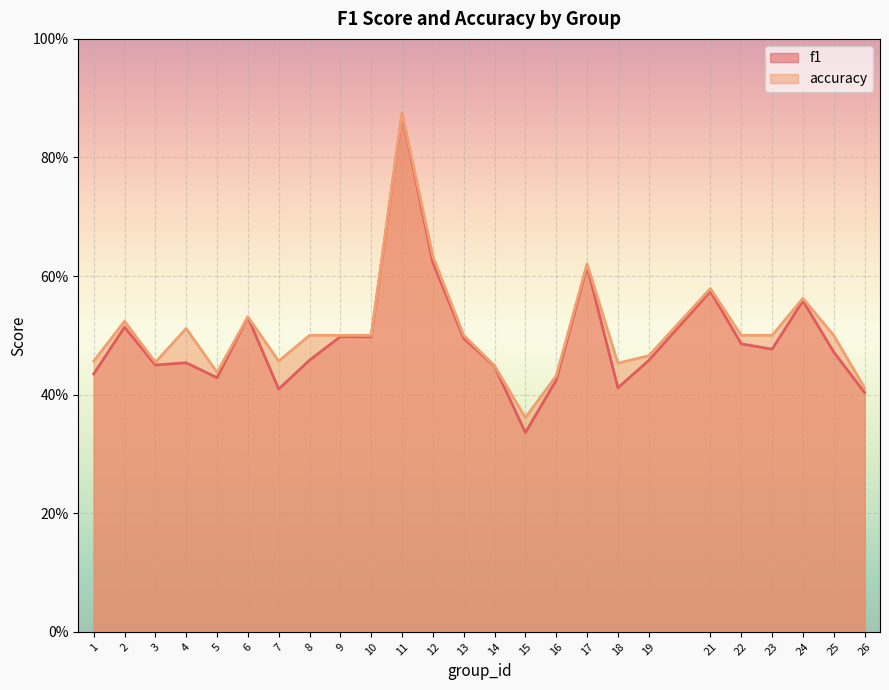

The value of accuracy at 25 is 0.5. True or false?

True